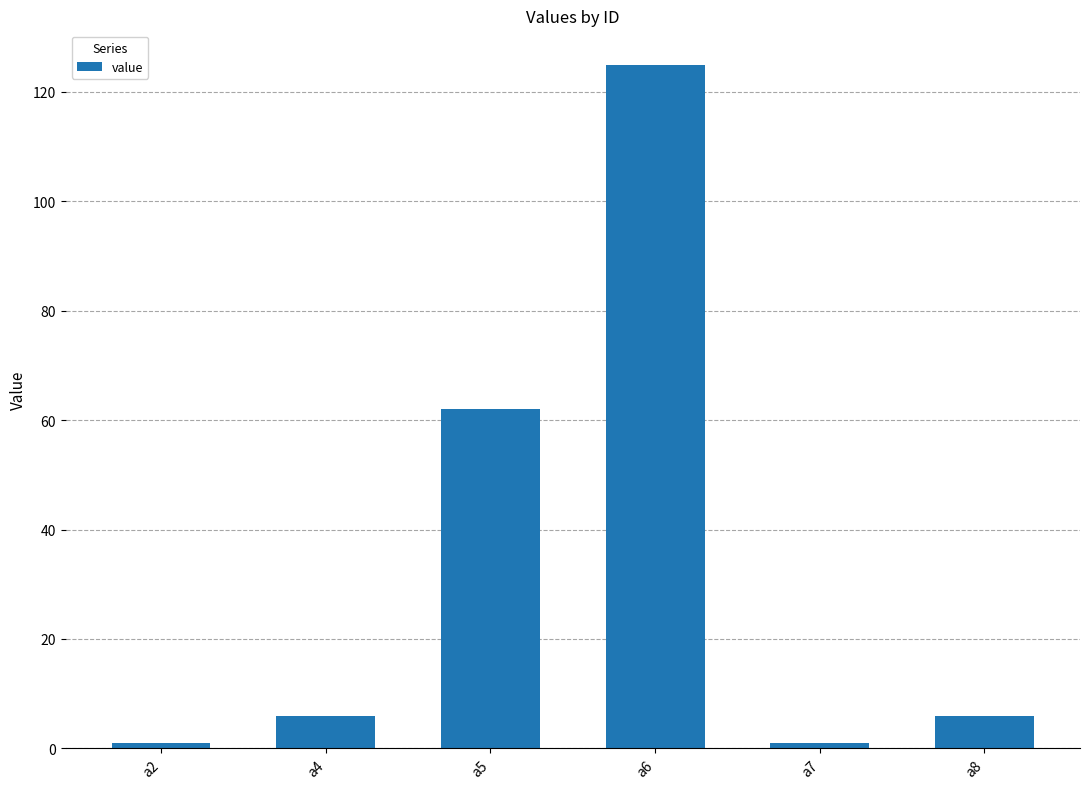

Reading left to right, list all the values displayed in this chart.

a2=1	a4=6	a5=62	a6=125	a7=1	a8=6